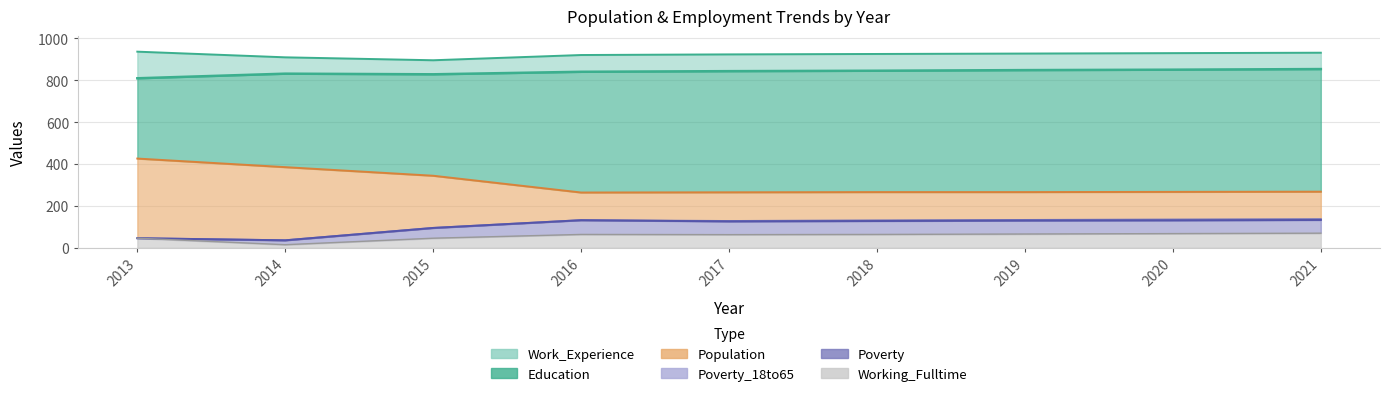

How many distinct data groups are displayed?

6